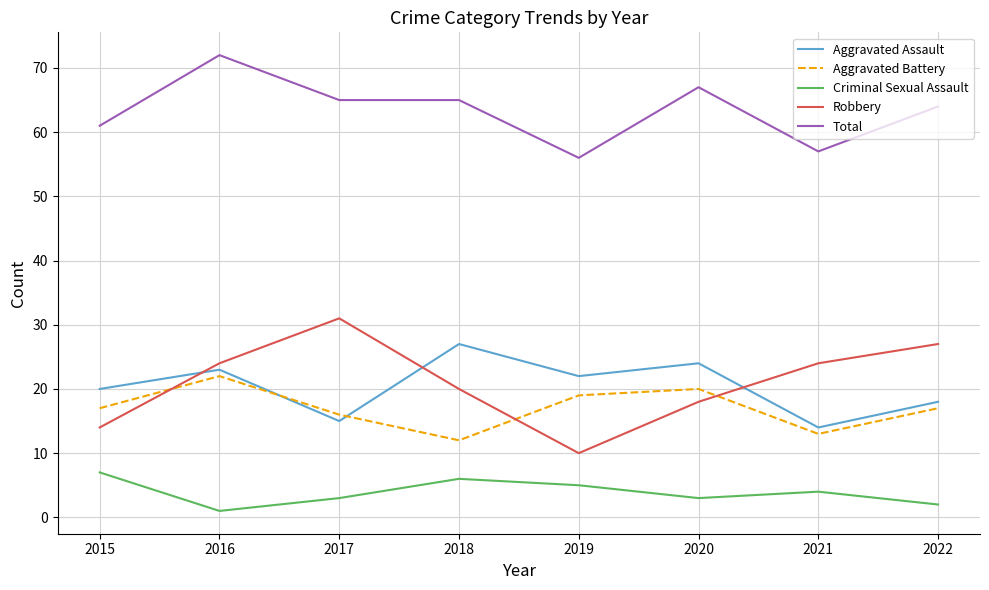

List the series in order of their peak value, lowest first.

Criminal Sexual Assault, Aggravated Battery, Aggravated Assault, Robbery, Total